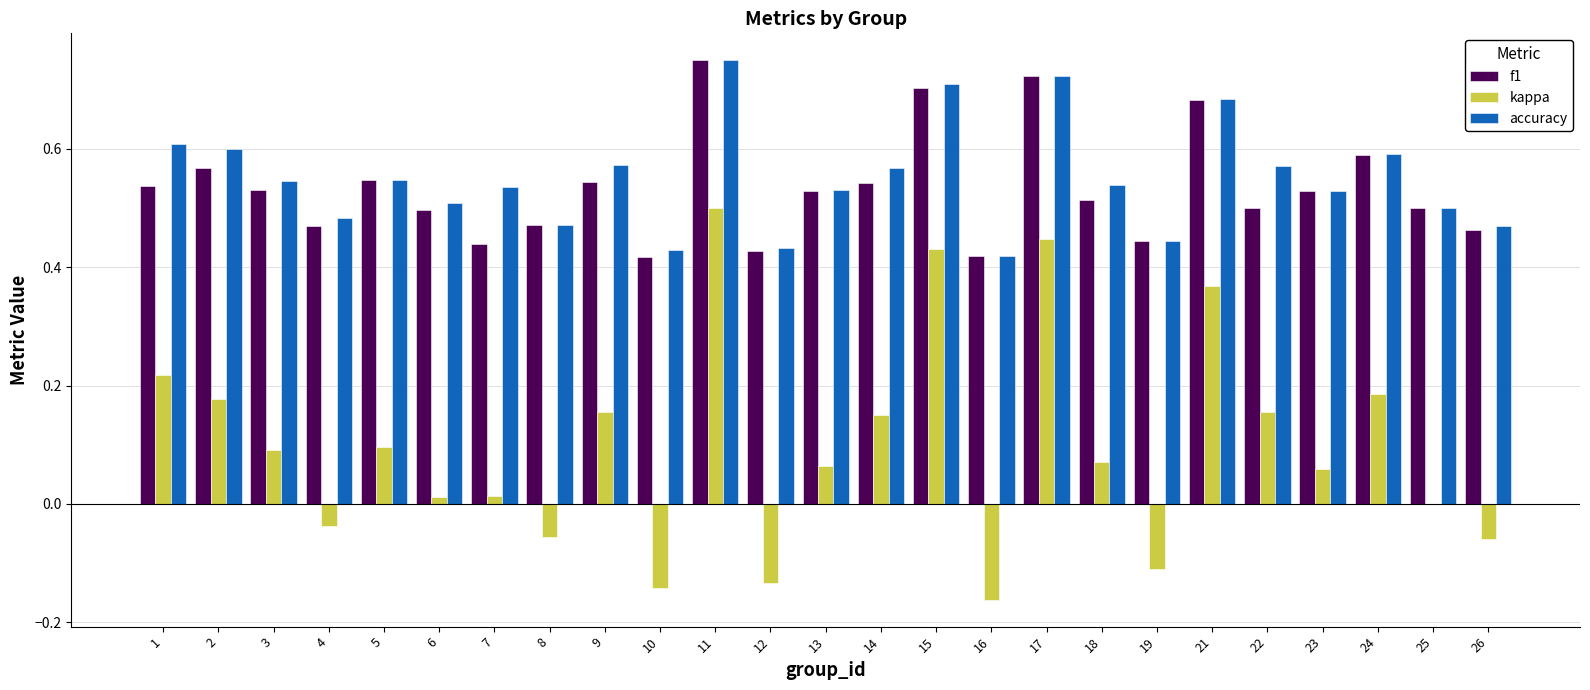

Which series has the widest spread of values?

kappa